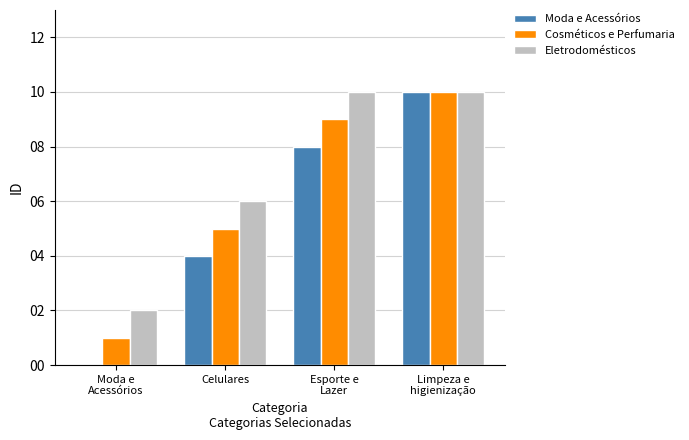

The value of Moda e Acessórios at Celulares is 6. True or false?

False